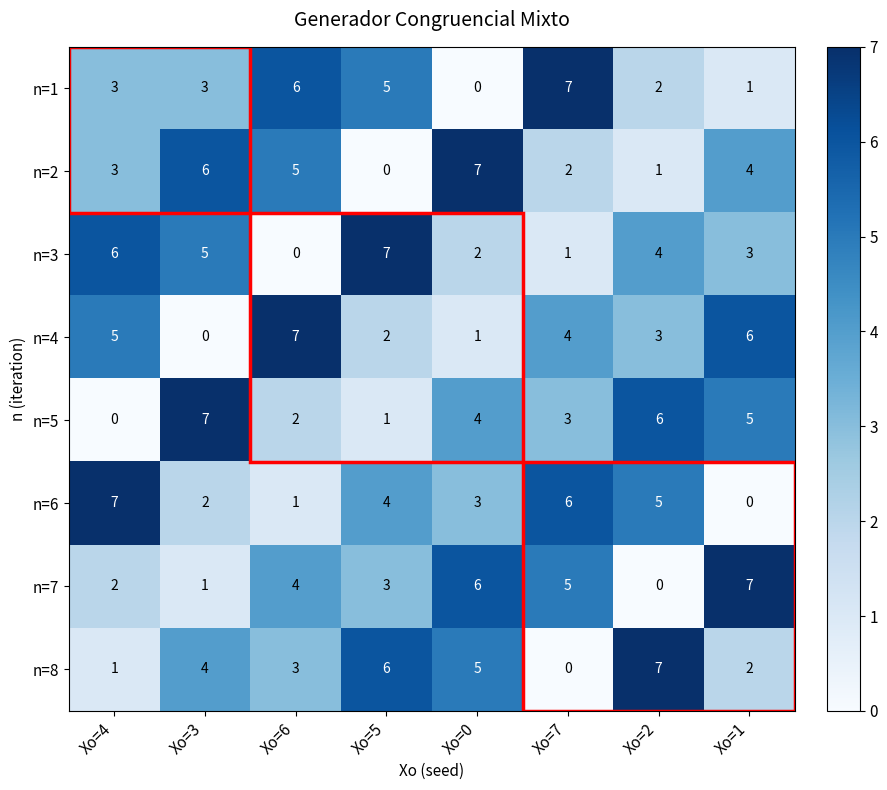

What is the approximate value of n=4 at Xo=6?

7